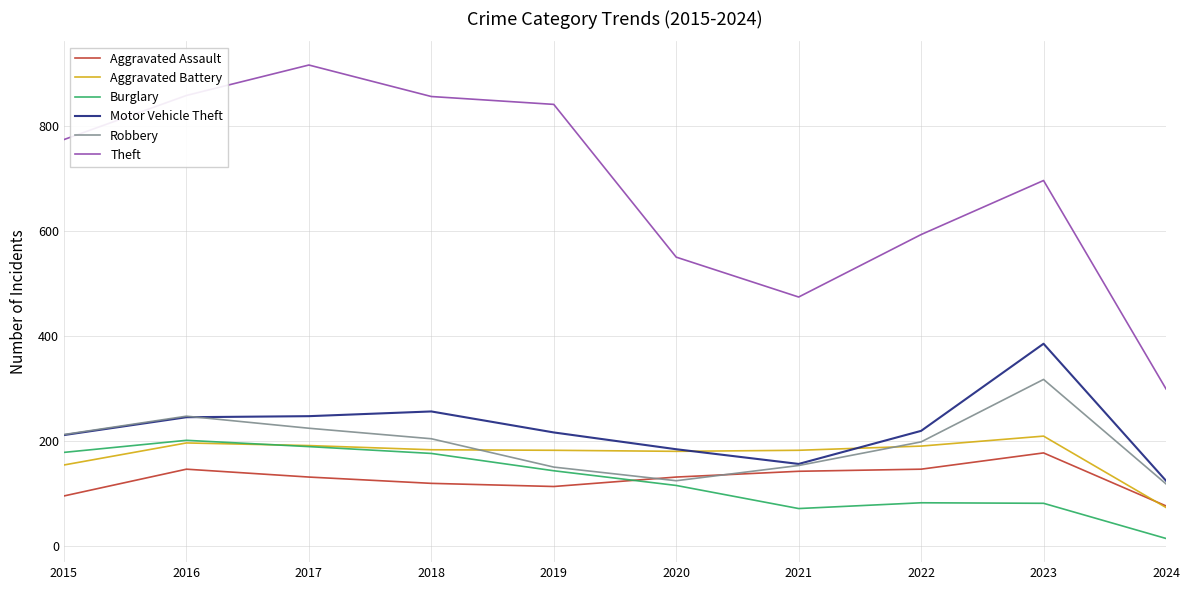

True or false: Aggravated Assault and Burglary intersect in this chart.

True